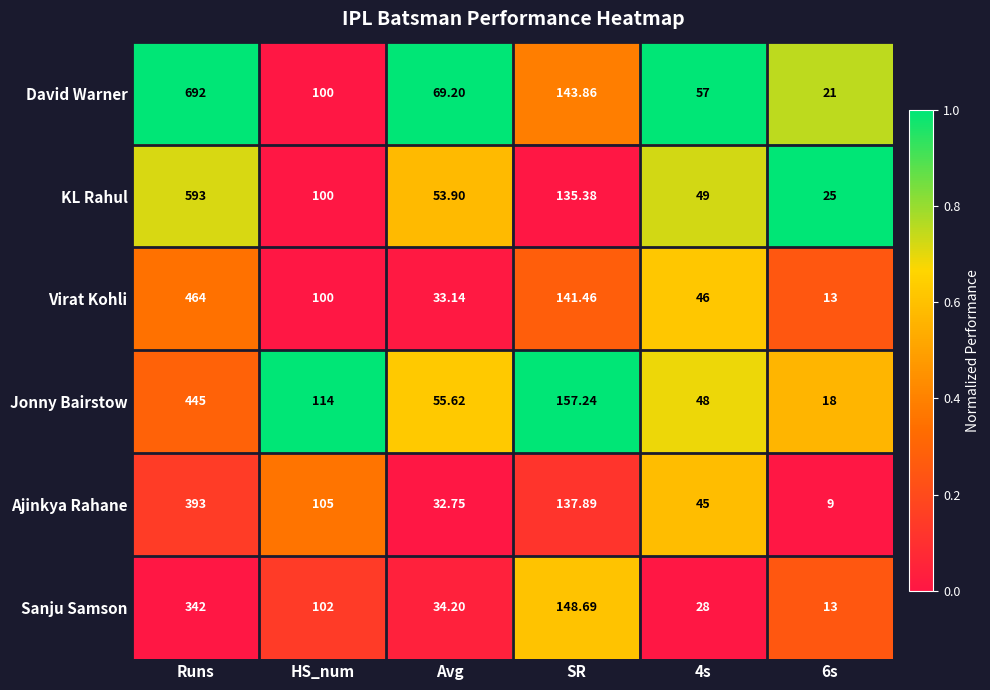

Where is KL Rahul nearest to the value 309?

SR